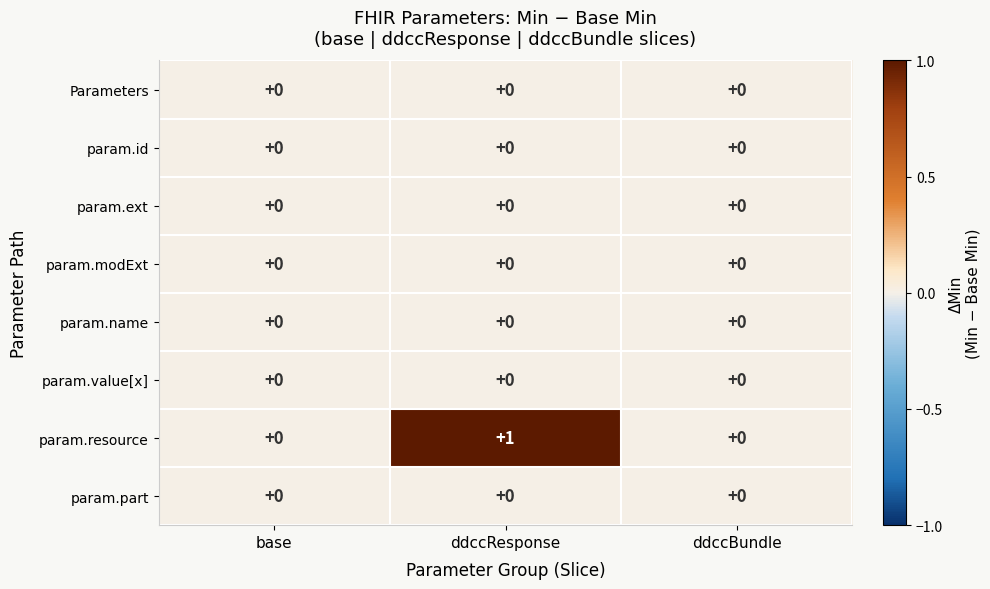

At which category does the chart reach its peak across all series?

ddccResponse